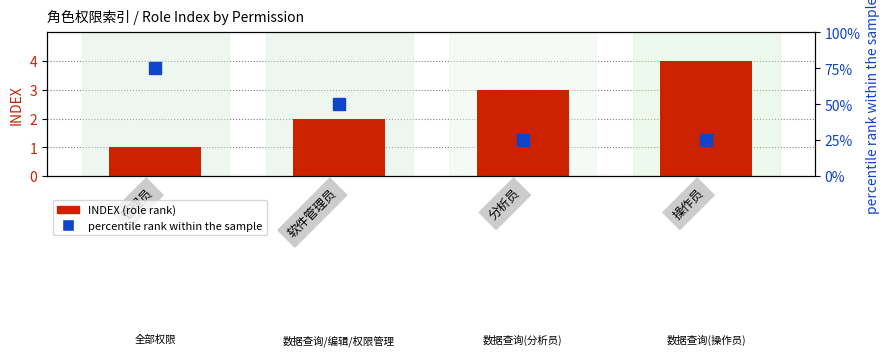

Is it true that the value at 管理员 is 1?

True